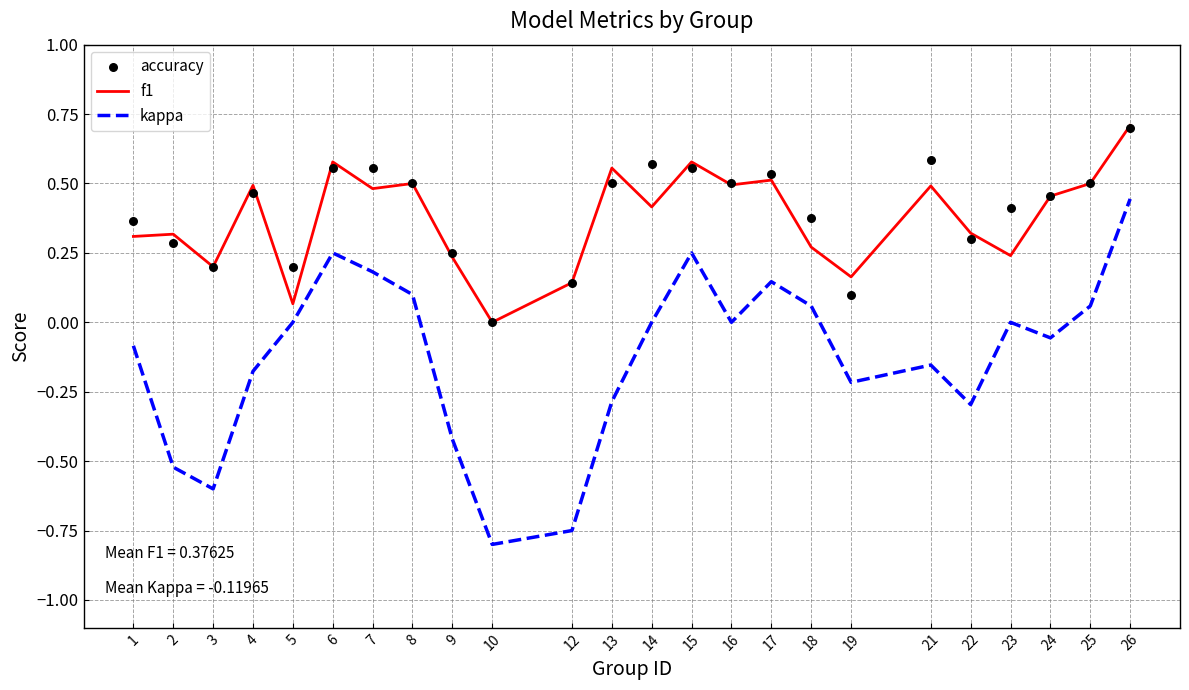

Which series contains the lowest Y value?

kappa